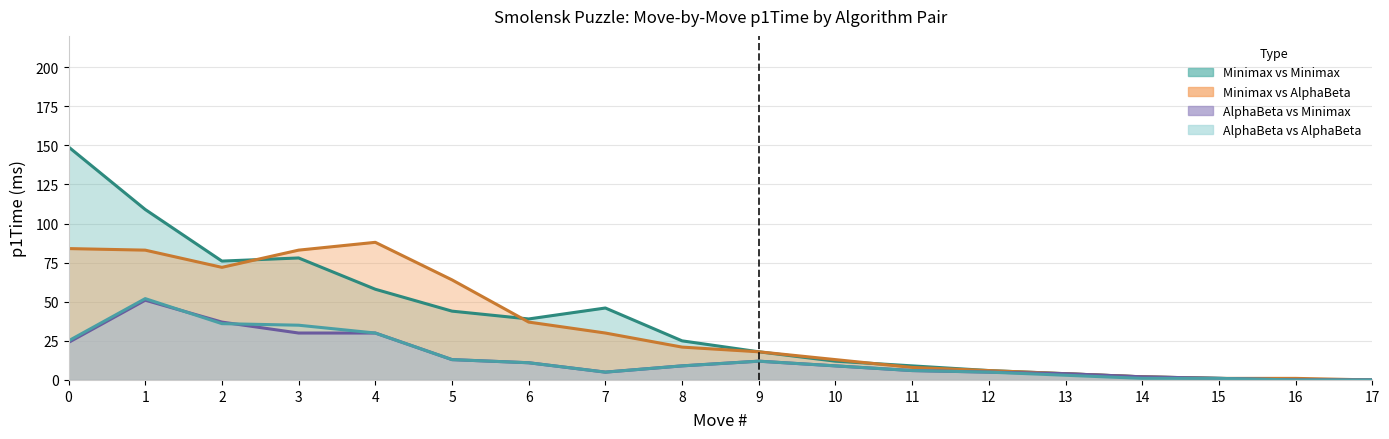

What is the approximate value of Minimax vs AlphaBeta (p1Time) at 4, to the nearest 5?

90